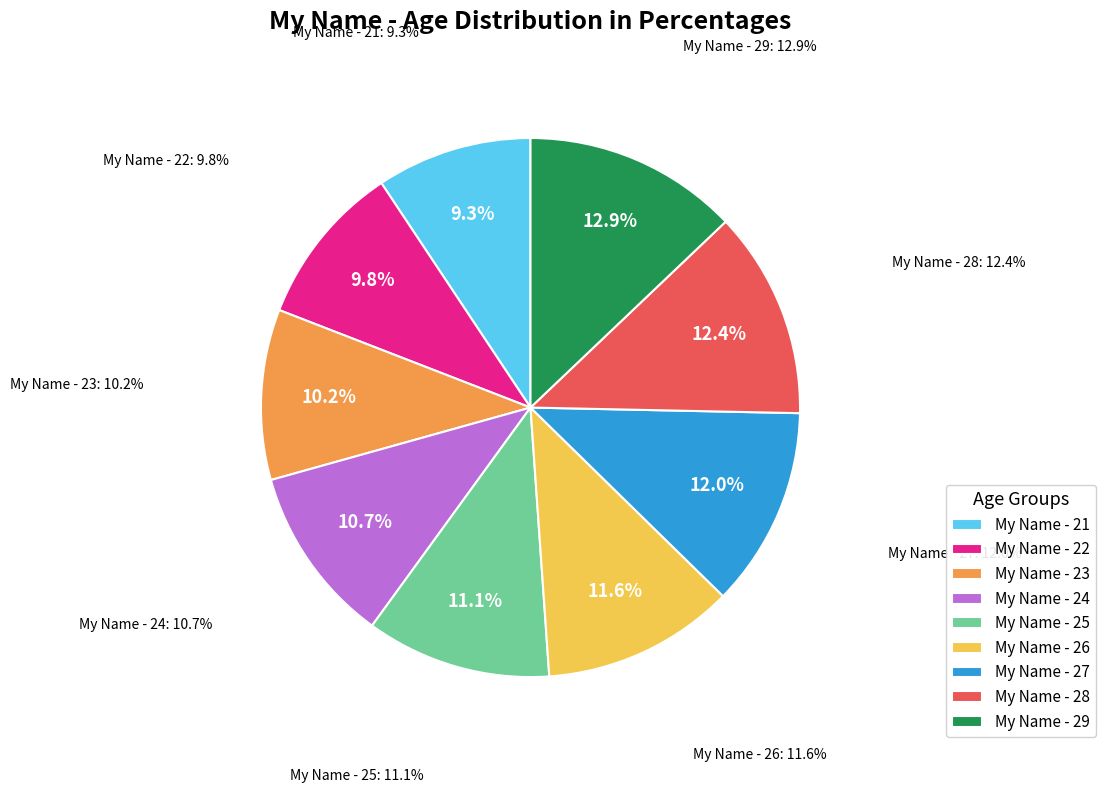

Does My Name - 24 account for over 50% of the chart?

No